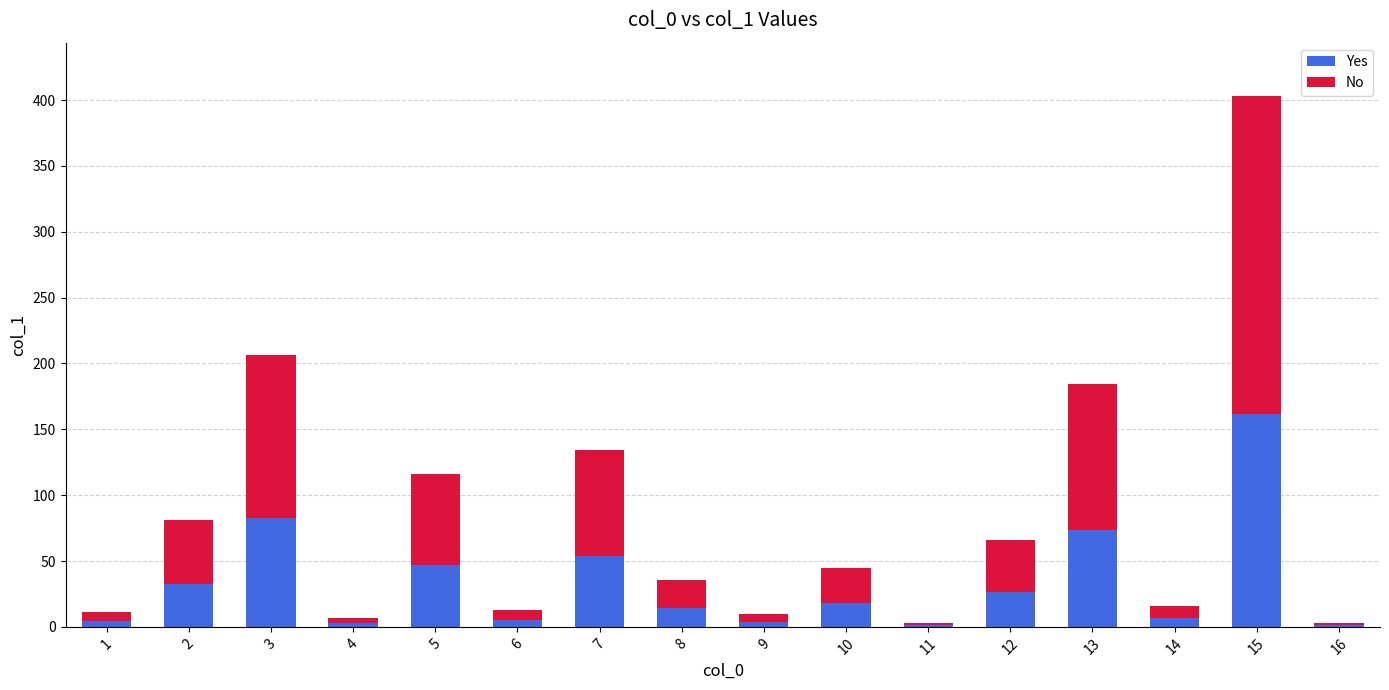

Which category has the highest value in the Yes series?

15